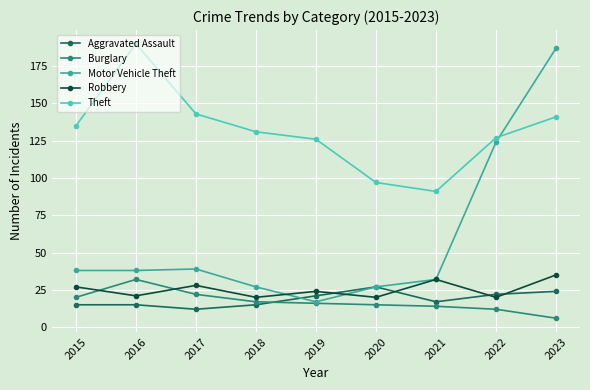

What is the spread (max minus min) of values at 2018?

116